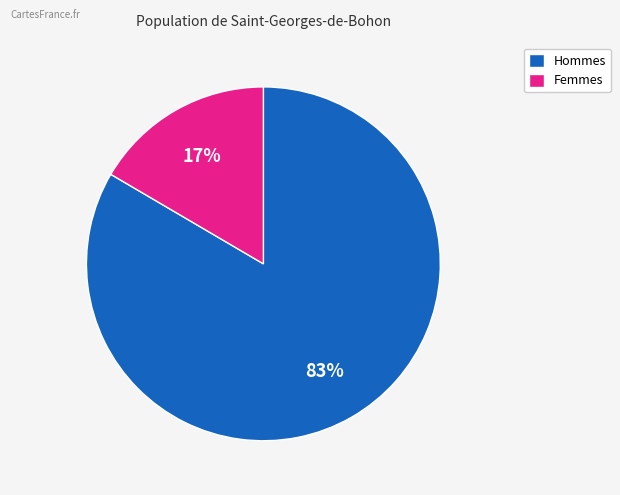

To the nearest percent, what is the average slice percentage?

50%